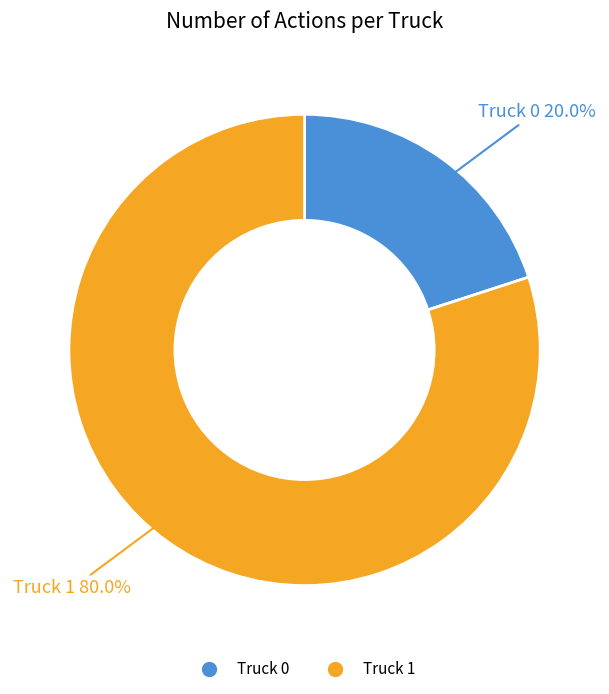

What is the ratio of the value at Truck 1 to the value at Truck 0?

4.0